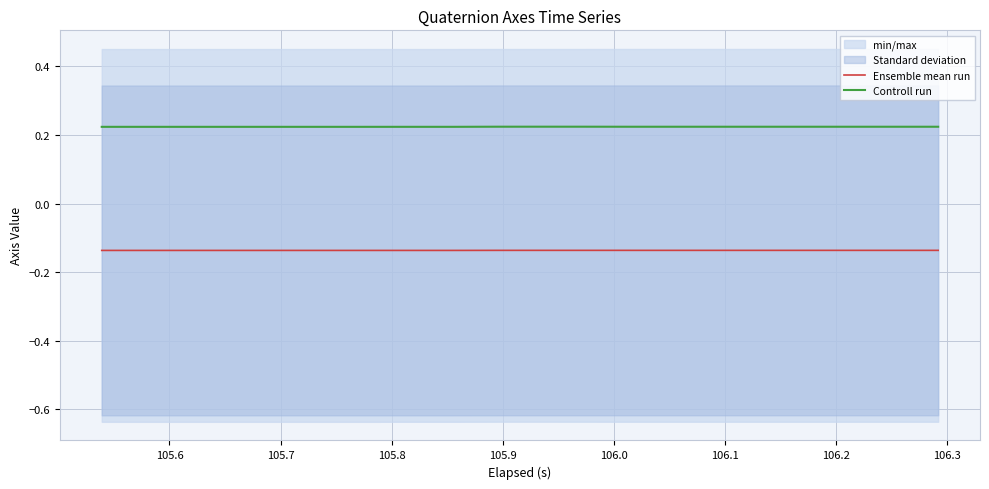

Rank the series by their maximum value, from highest to lowest.

Controll run, Ensemble mean run